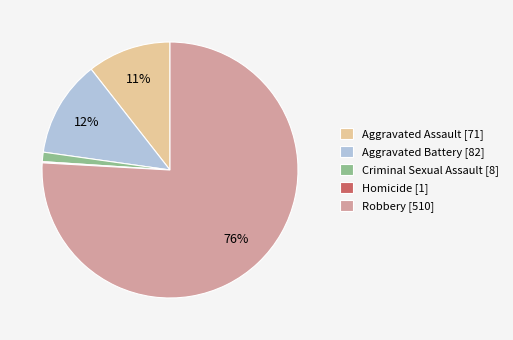

Do Aggravated Assault [71] and Aggravated Battery [82] together represent more than half of the pie?

No